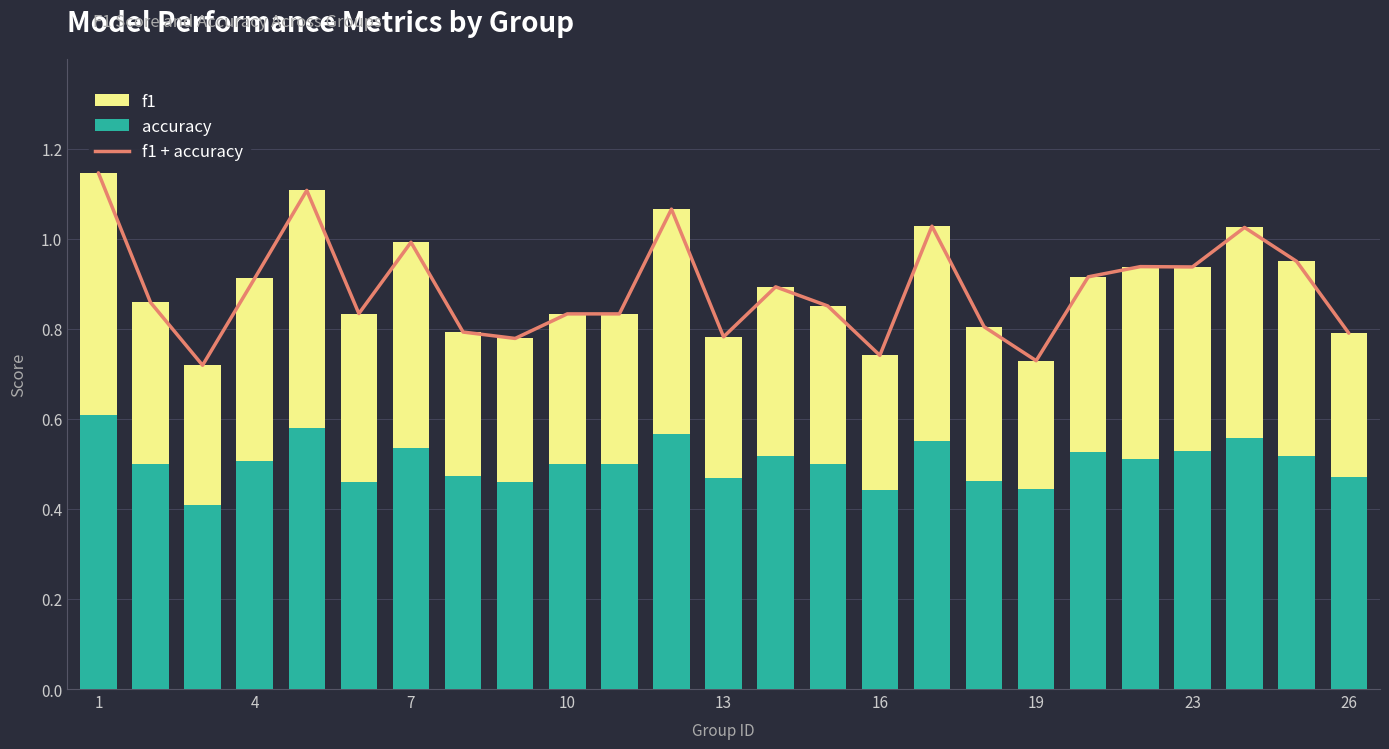

Which category has the highest value in the f1 series?

1